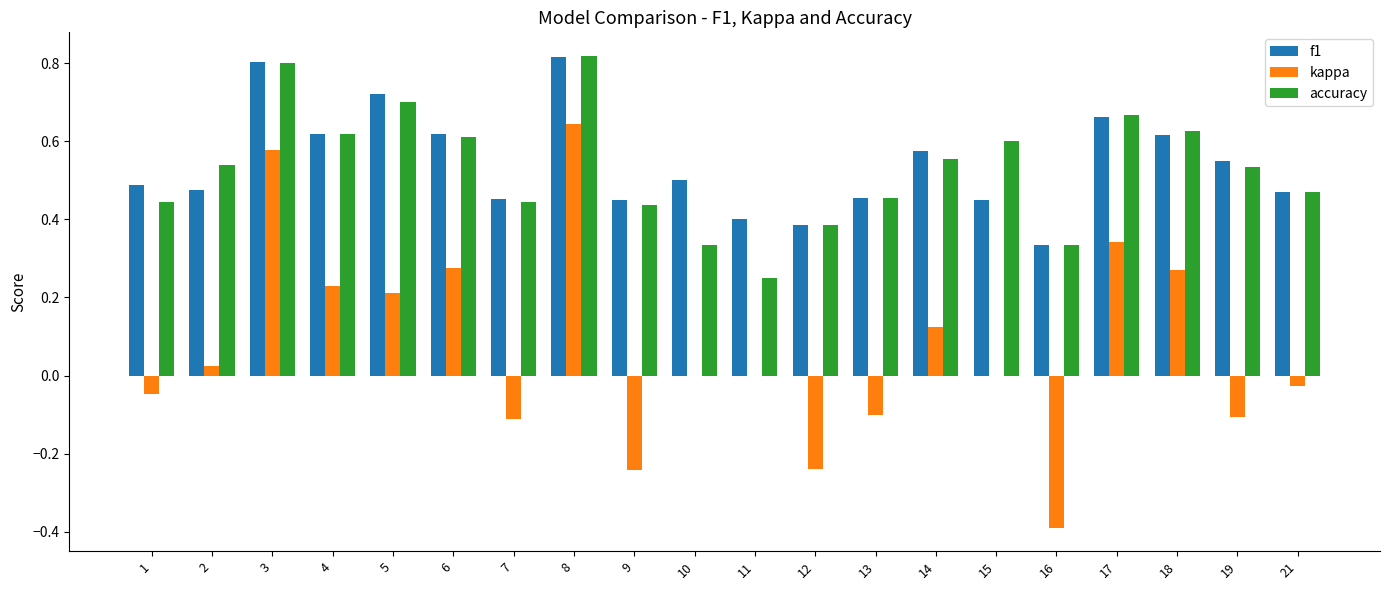

True or false: f1 has a value of 0.6 at 6.

True